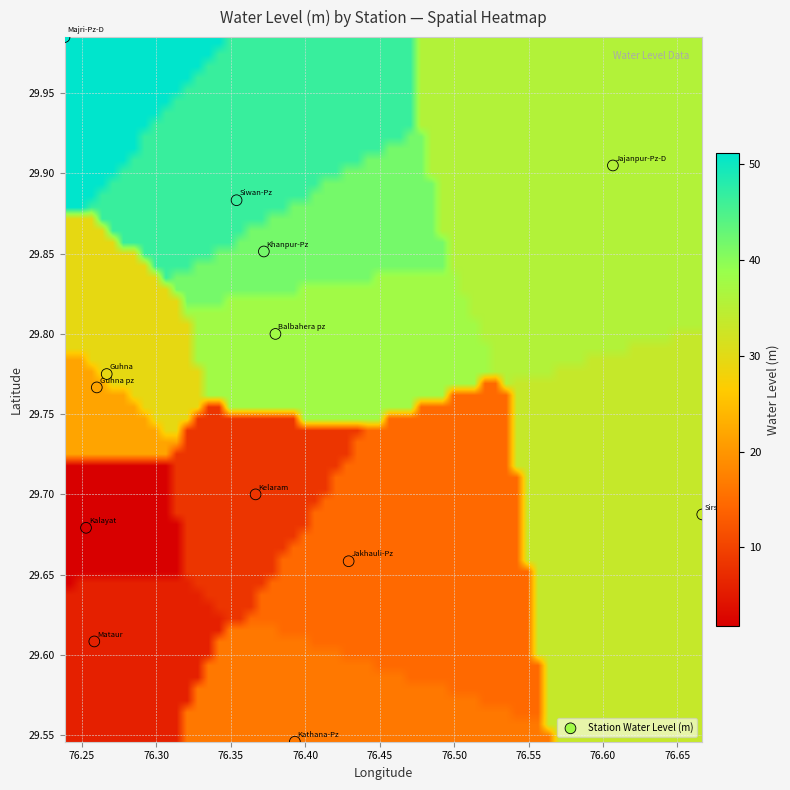

What is the range of X values (max minus min)?

0.4